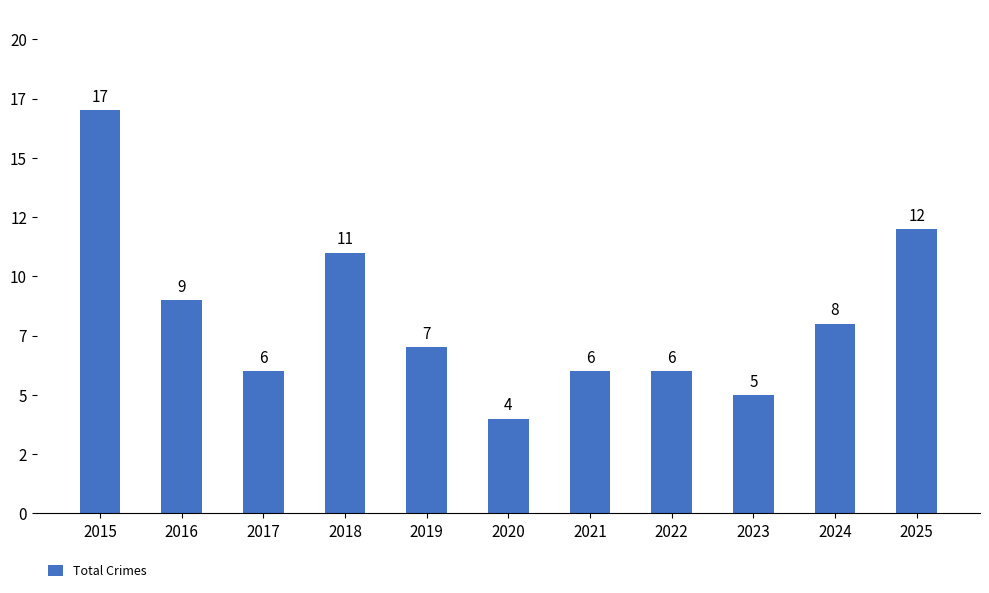

Are the bars horizontal?

No